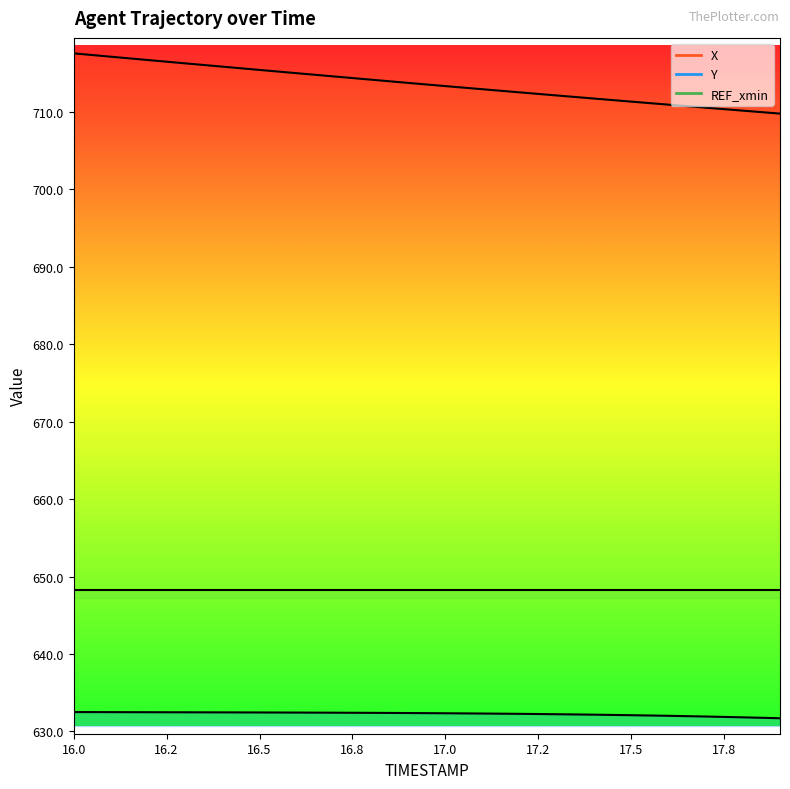

True or false: Y and X cross at least once.

False